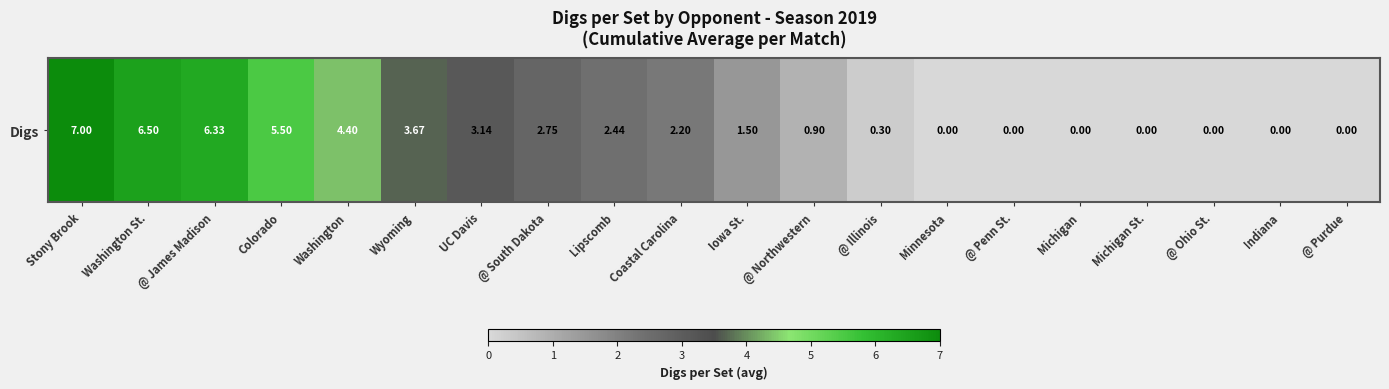

At which category does the chart reach its minimum across all series?

Minnesota